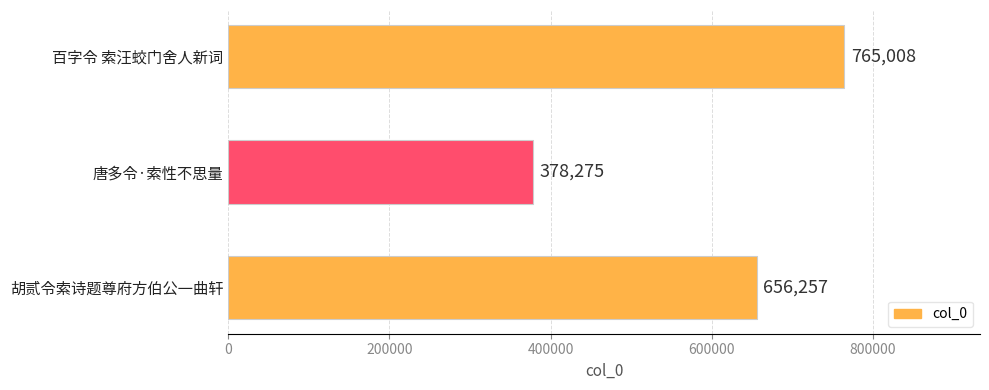

What is the smallest value displayed?

378275